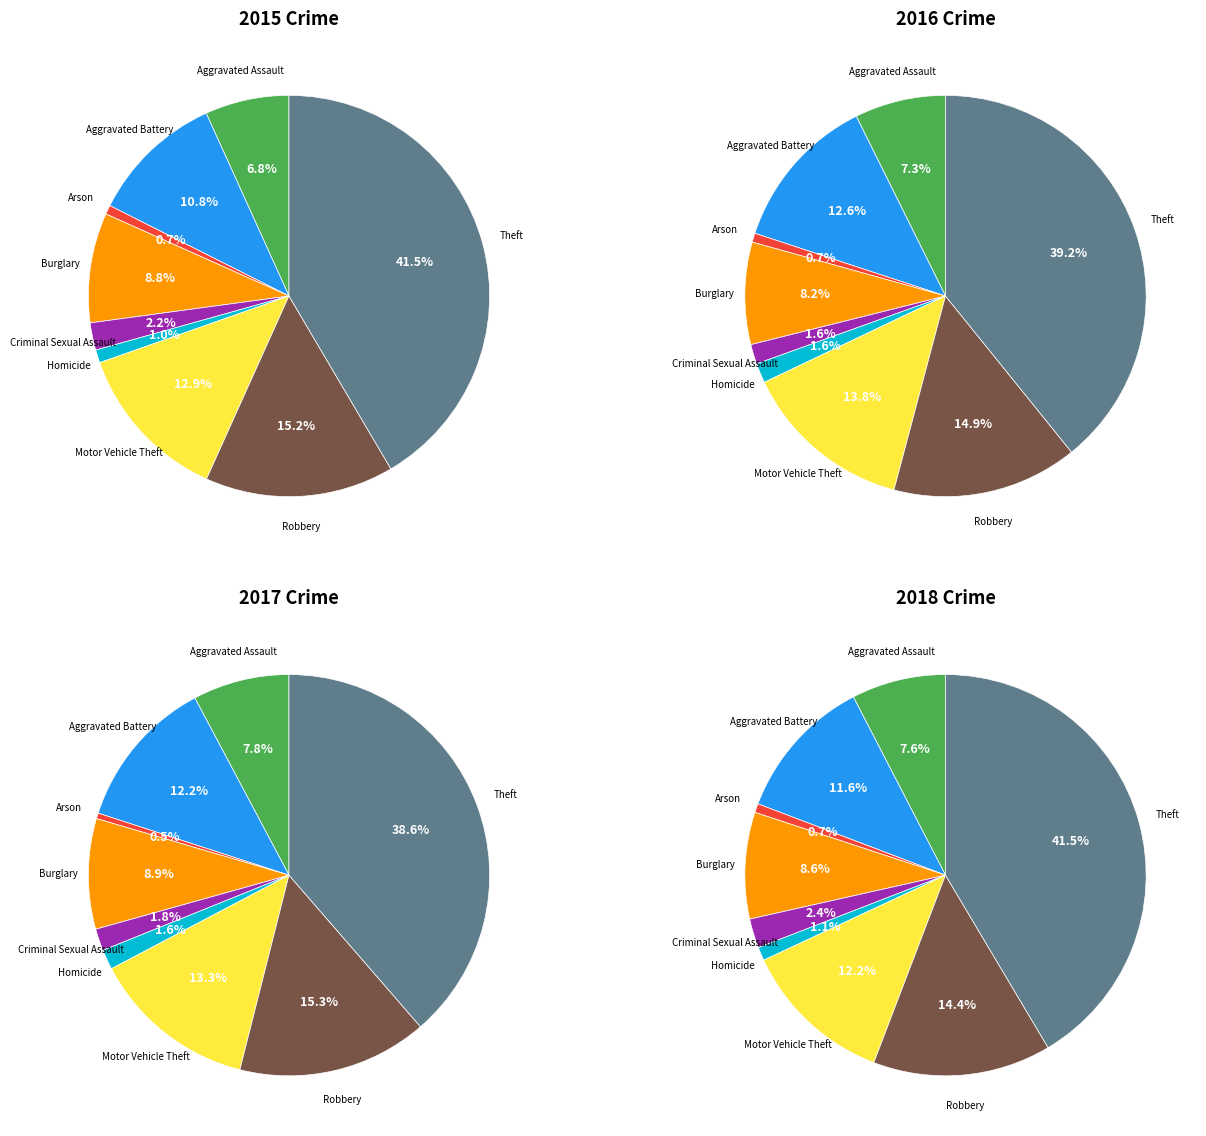

Which category has the biggest portion of the pie?

Theft